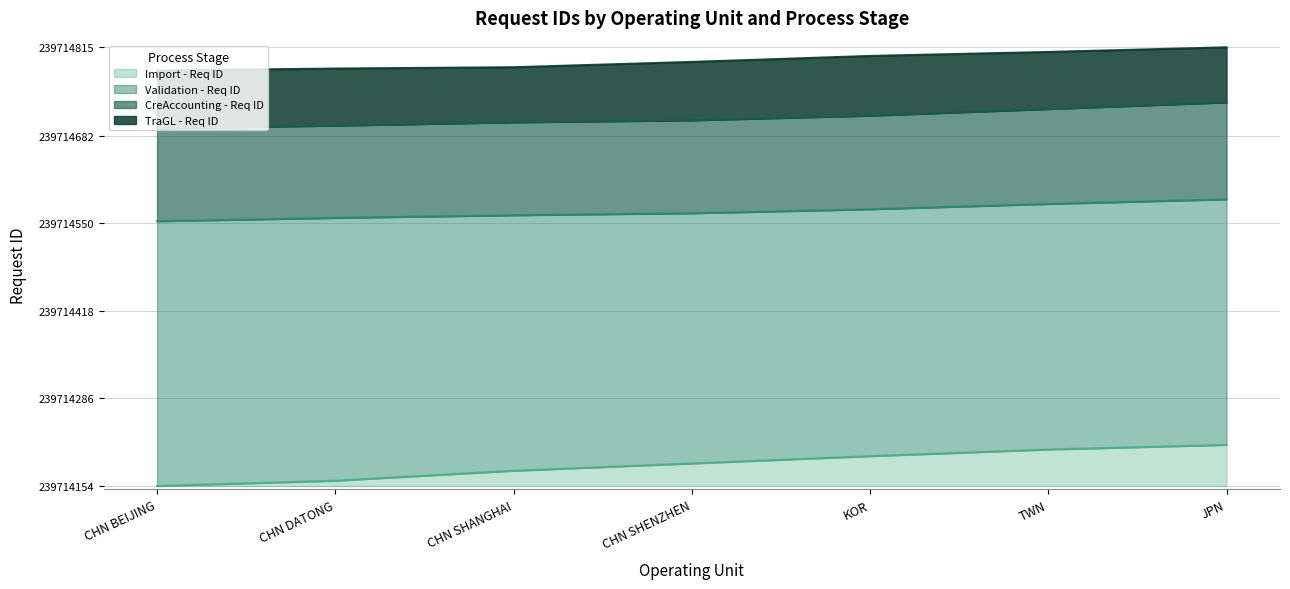

What is the label of the 7th point from the left?

JPN